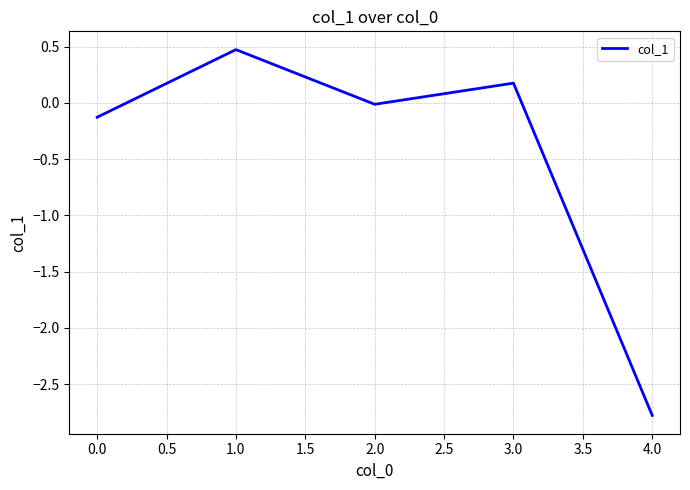

How many distinct data groups are displayed?

1